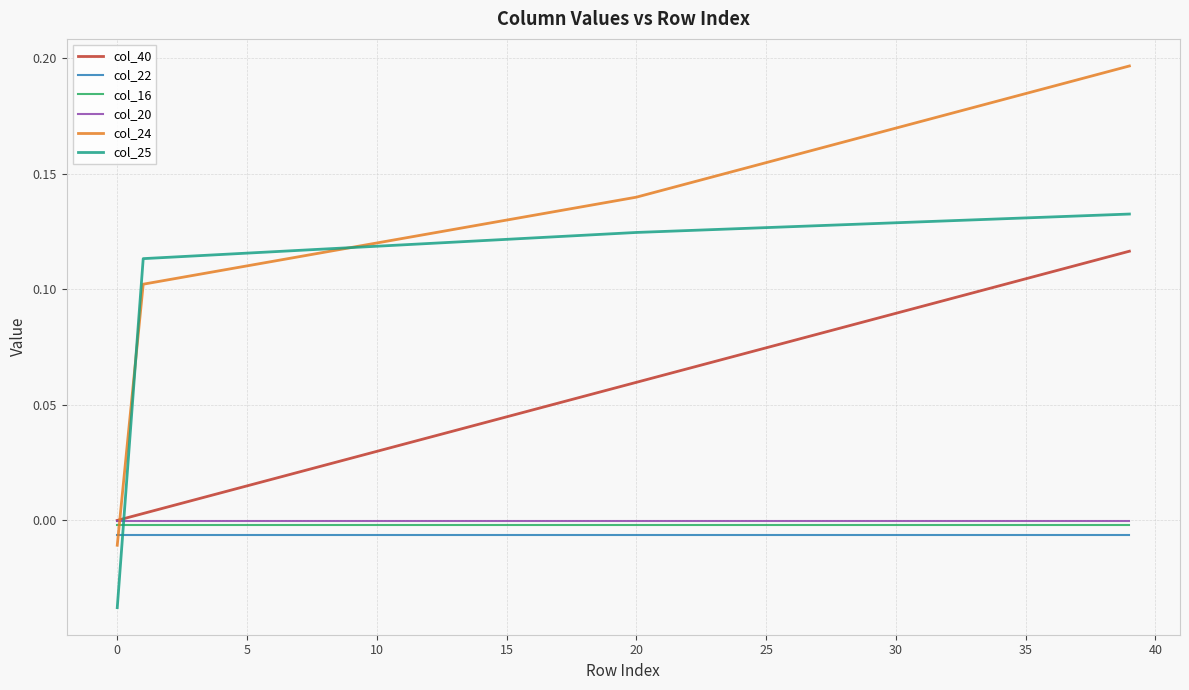

How many intersections are there between col_24 and col_25?

2